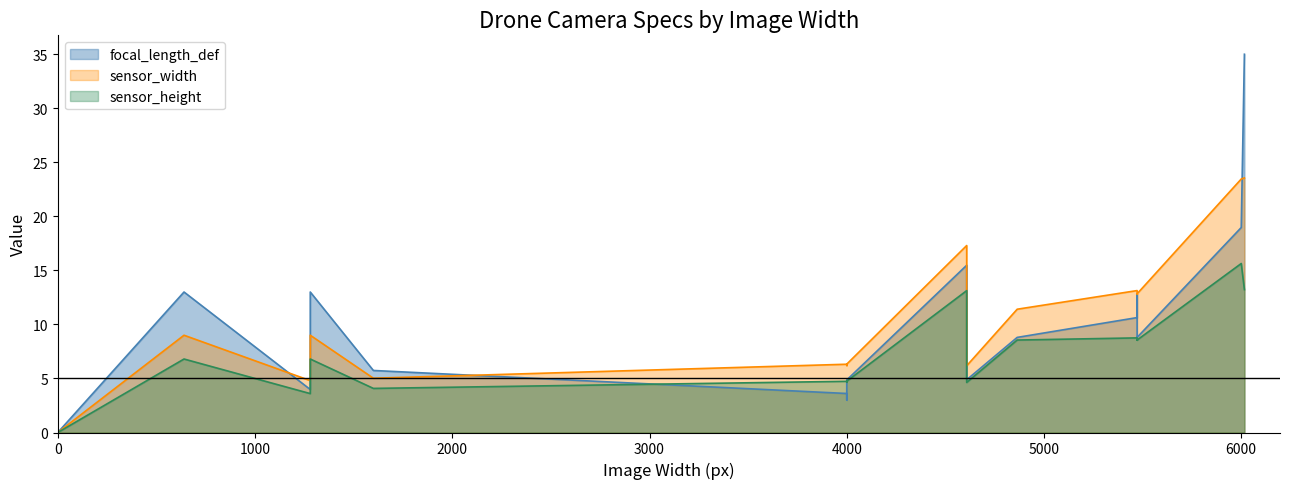

At which label does sensor_height reach its peak?

6000